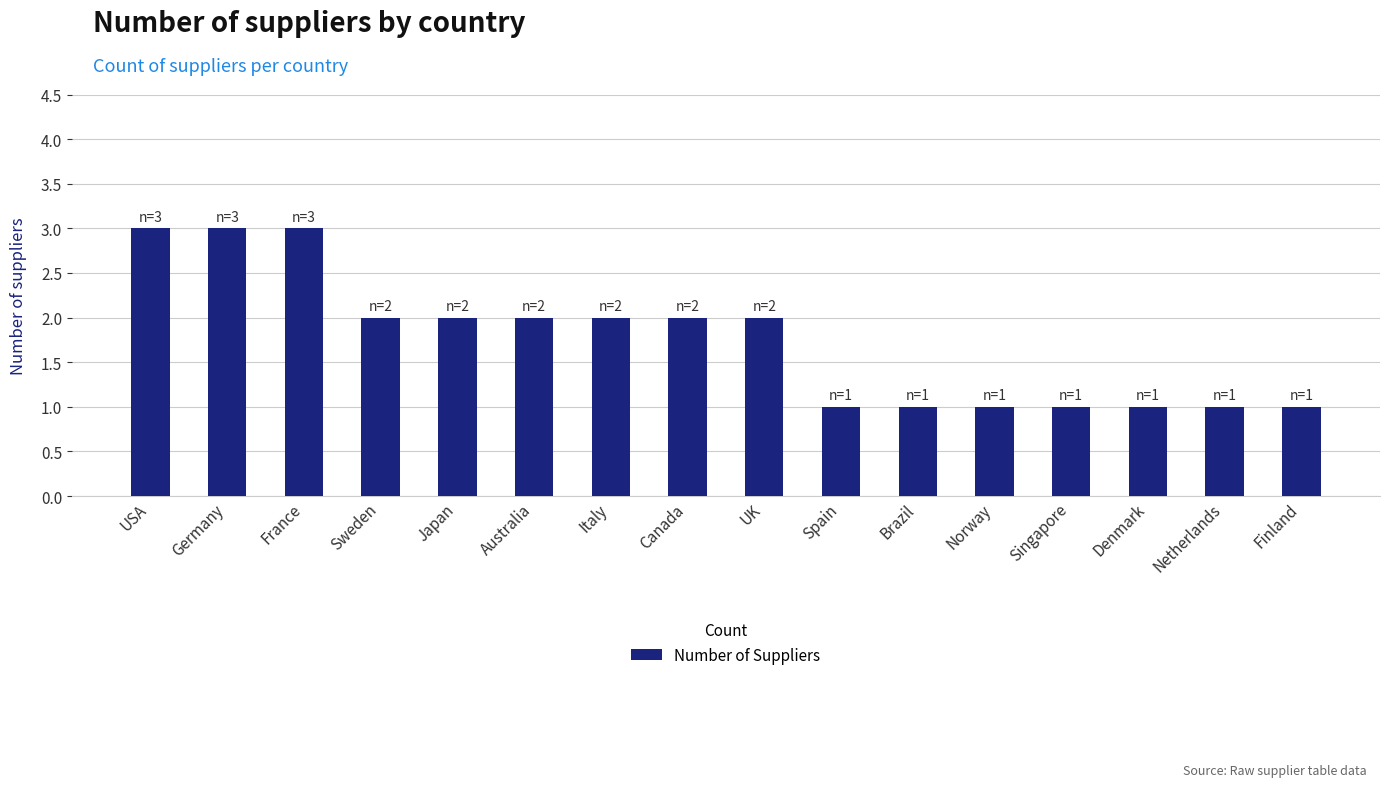

What is the change in value from Canada to Denmark?

-1